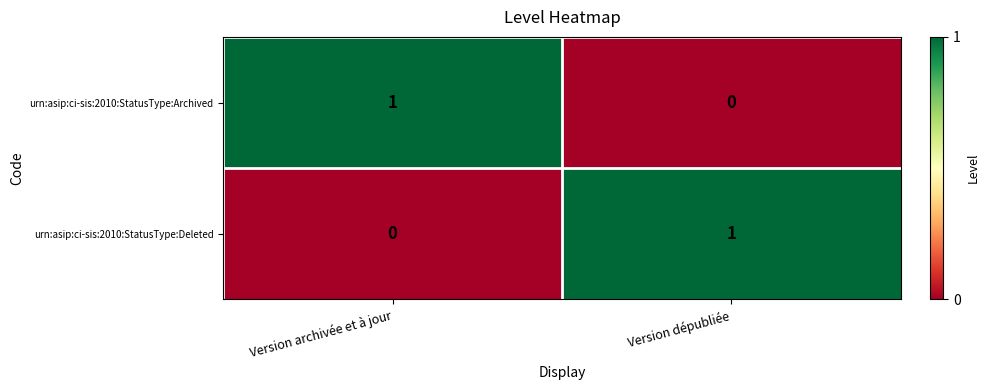

Reading right to left, transcribe all the data shown in this chart.

urn:asip:ci-sis:2010:StatusType:Archived: Version dépubliée=0	Version archivée et à jour=1
urn:asip:ci-sis:2010:StatusType:Deleted: Version dépubliée=1	Version archivée et à jour=0